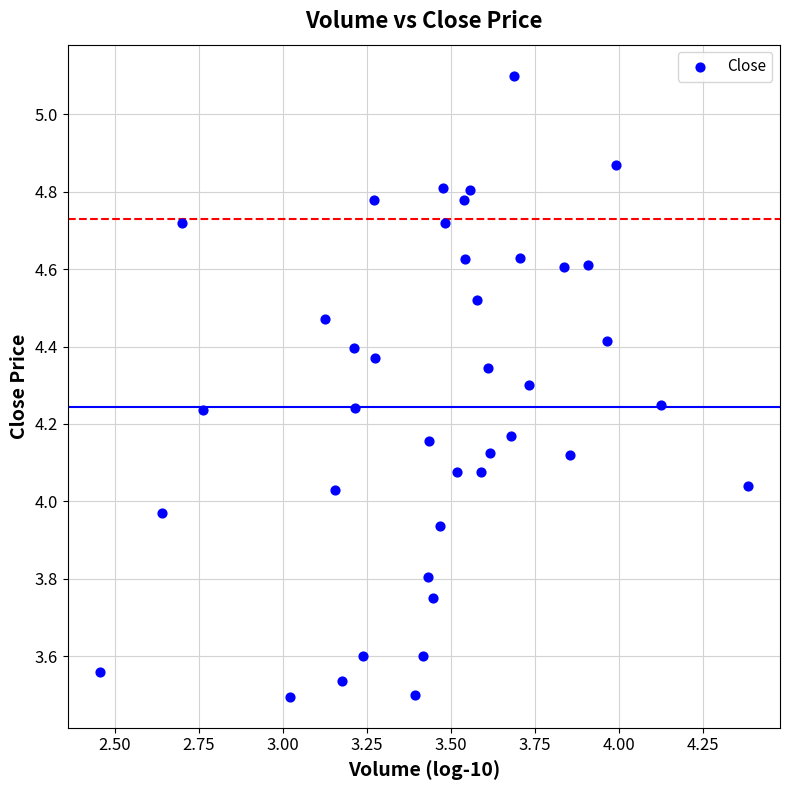

What is the range of Y values (max minus min)?

1.6